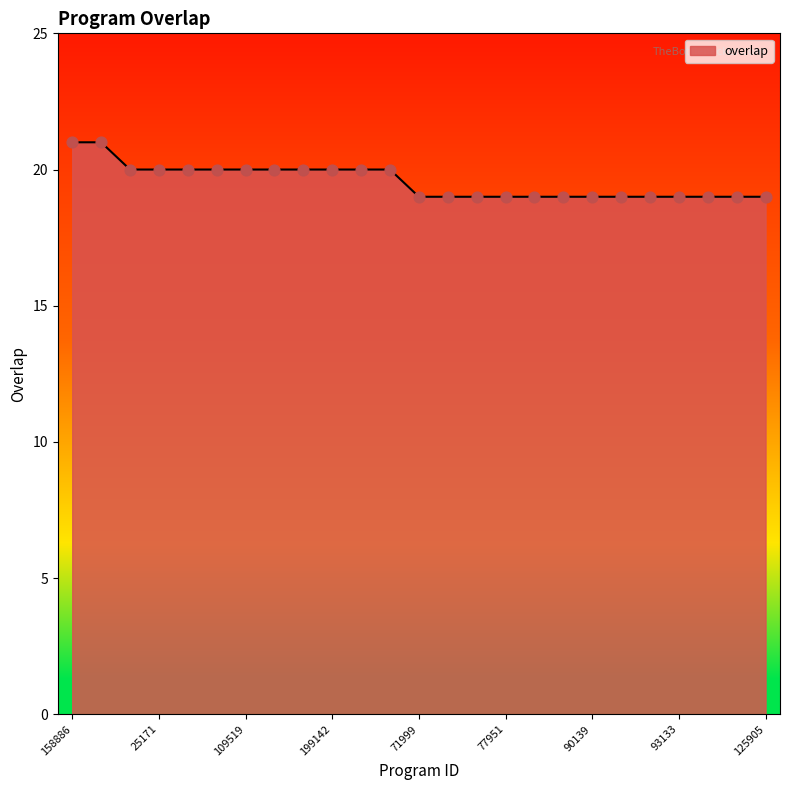

What is the minimum value shown in the chart?

19